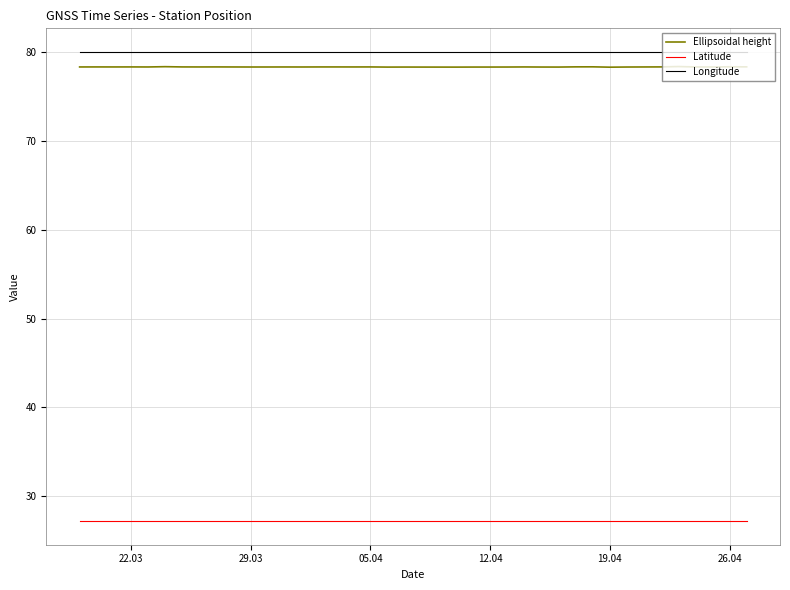

True or false: Ellipsoidal height and Longitude cross at least once.

False